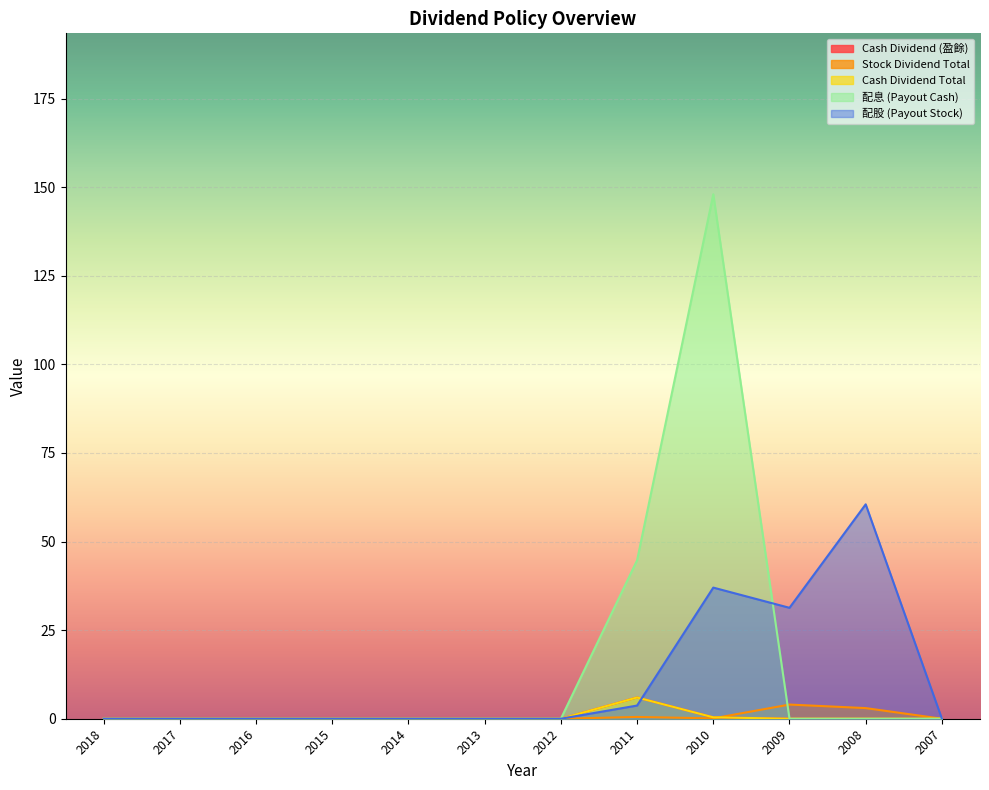

Which category has the lowest value in the Cash Dividend Total series?

2018